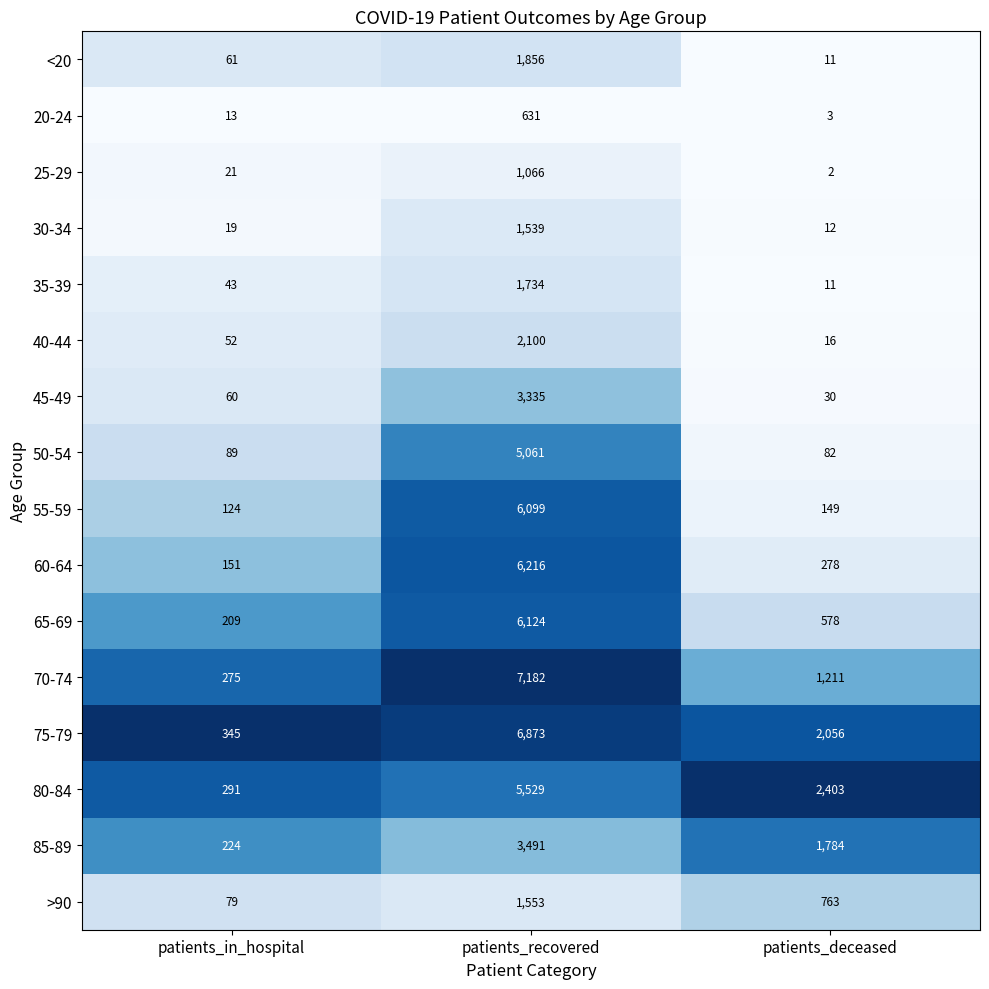

Which series has the widest spread of values?

70-74